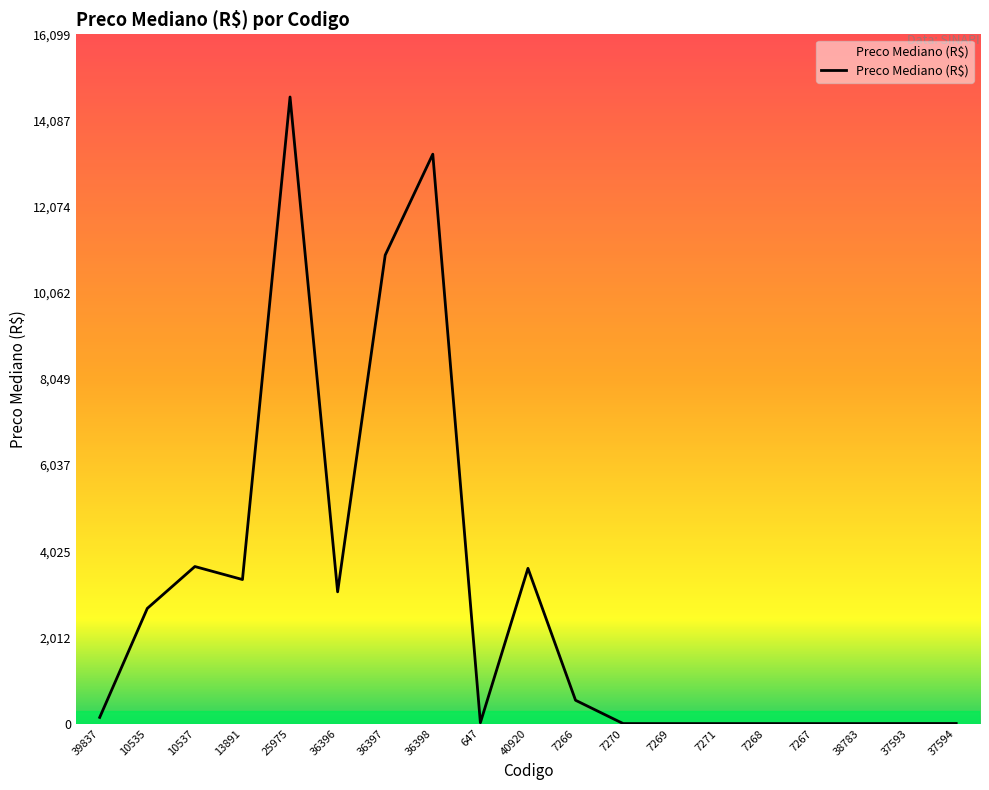

The value at 36398 is 8972.1. True or false?

False